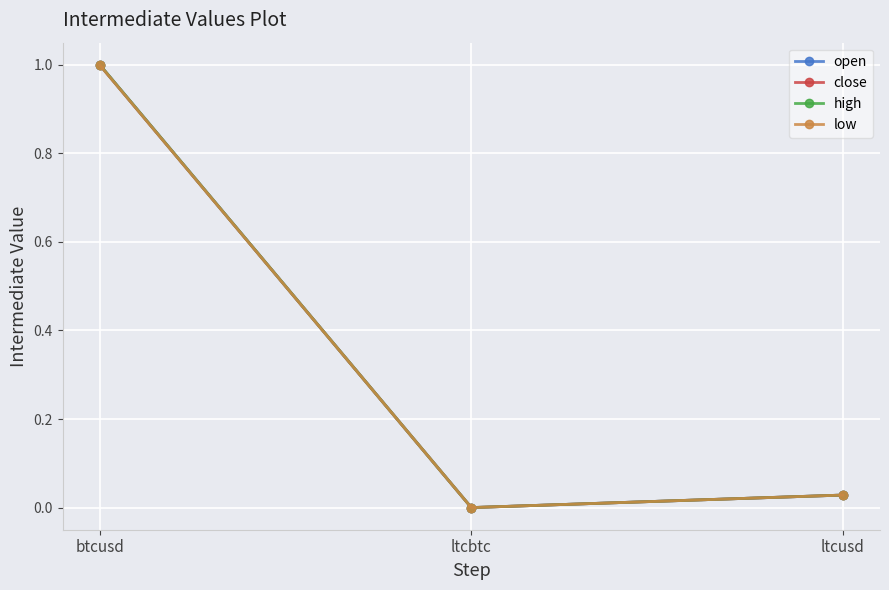

What is the label of the 1st point from the left?

btcusd